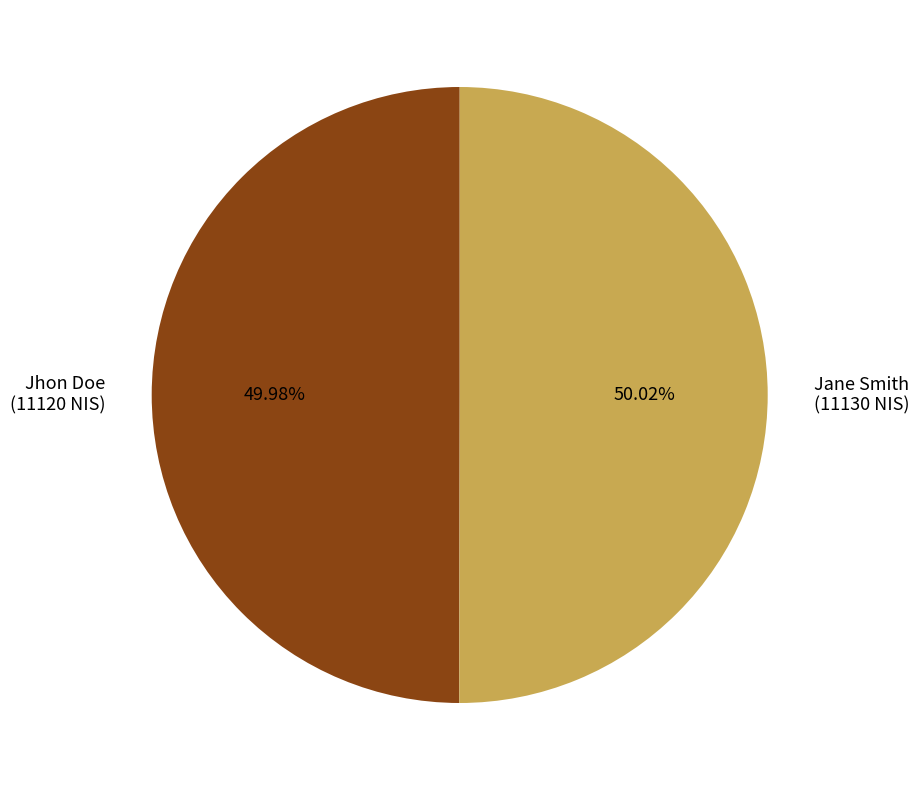

To the nearest percent, what percentage of the pie is Jane Smith?

50%